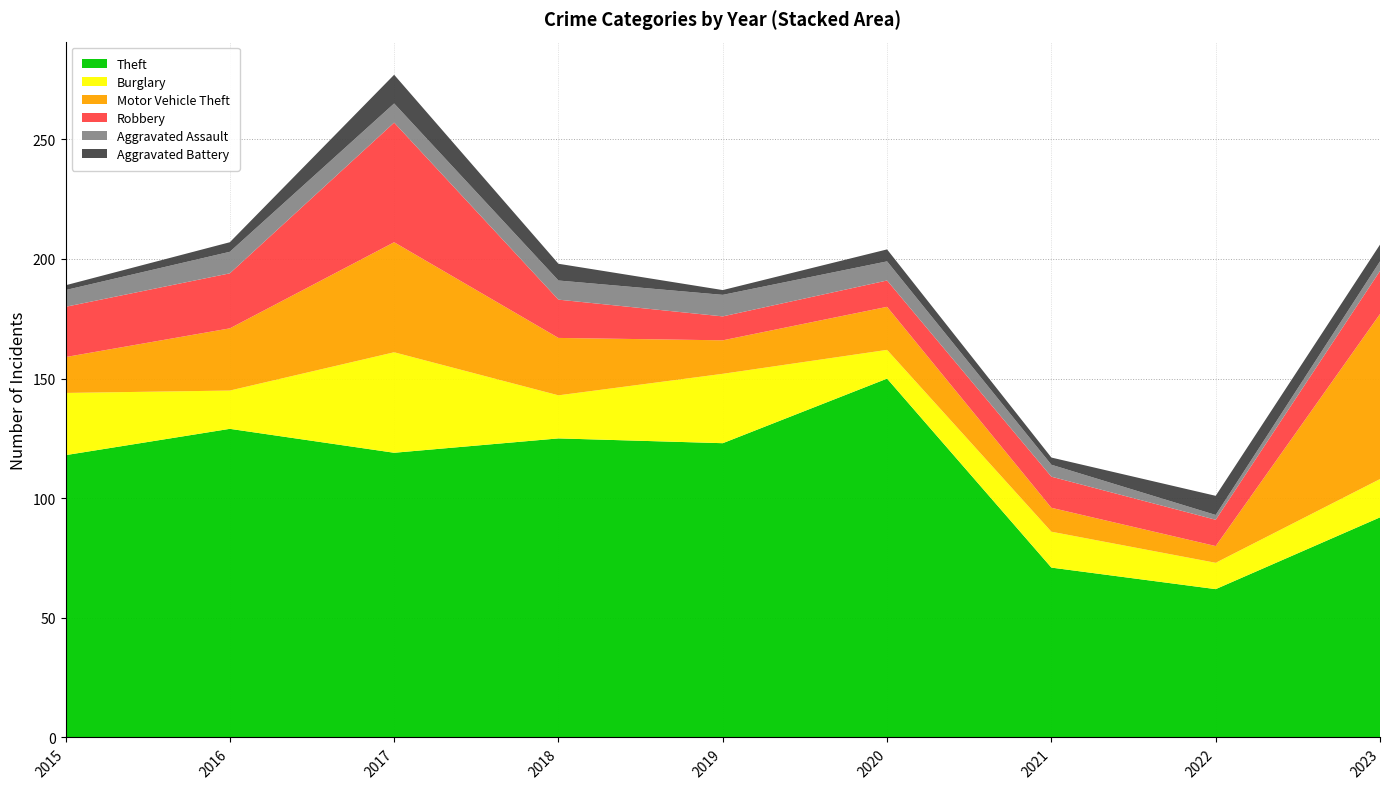

Reading right to left, list all the values displayed in this chart.

Theft: 92	62	71	150	123	125	119	129	118
Burglary: 16	11	15	12	29	18	42	16	26
Motor Vehicle Theft: 69	7	10	18	14	24	46	26	15
Robbery: 18	11	13	11	10	16	50	23	21
Aggravated Assault: 4	2	5	8	9	8	8	9	7
Aggravated Battery: 7	8	3	5	2	7	12	4	2